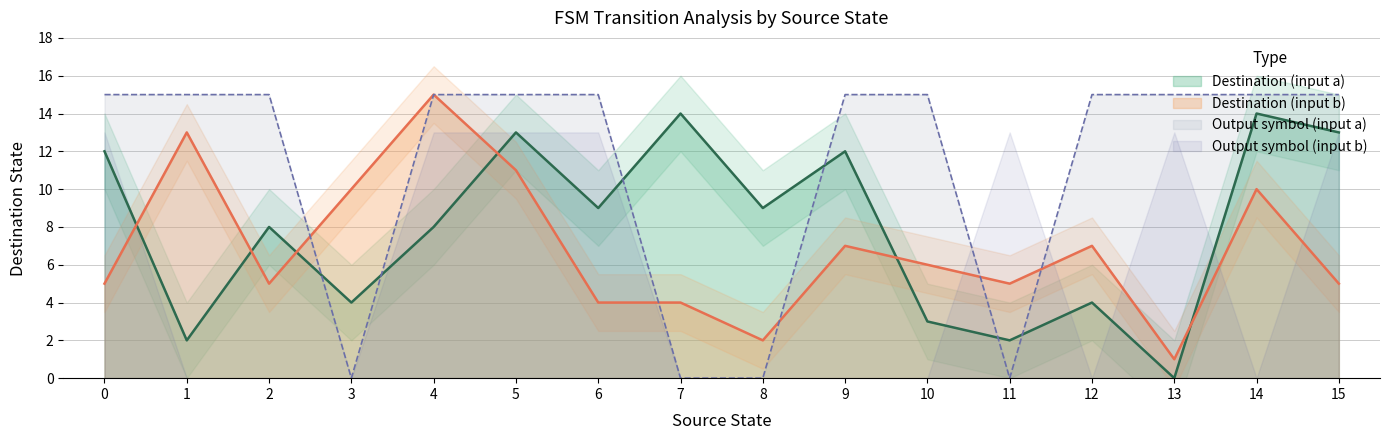

Is it true that Destination (input b) equals 10 at 9?

False